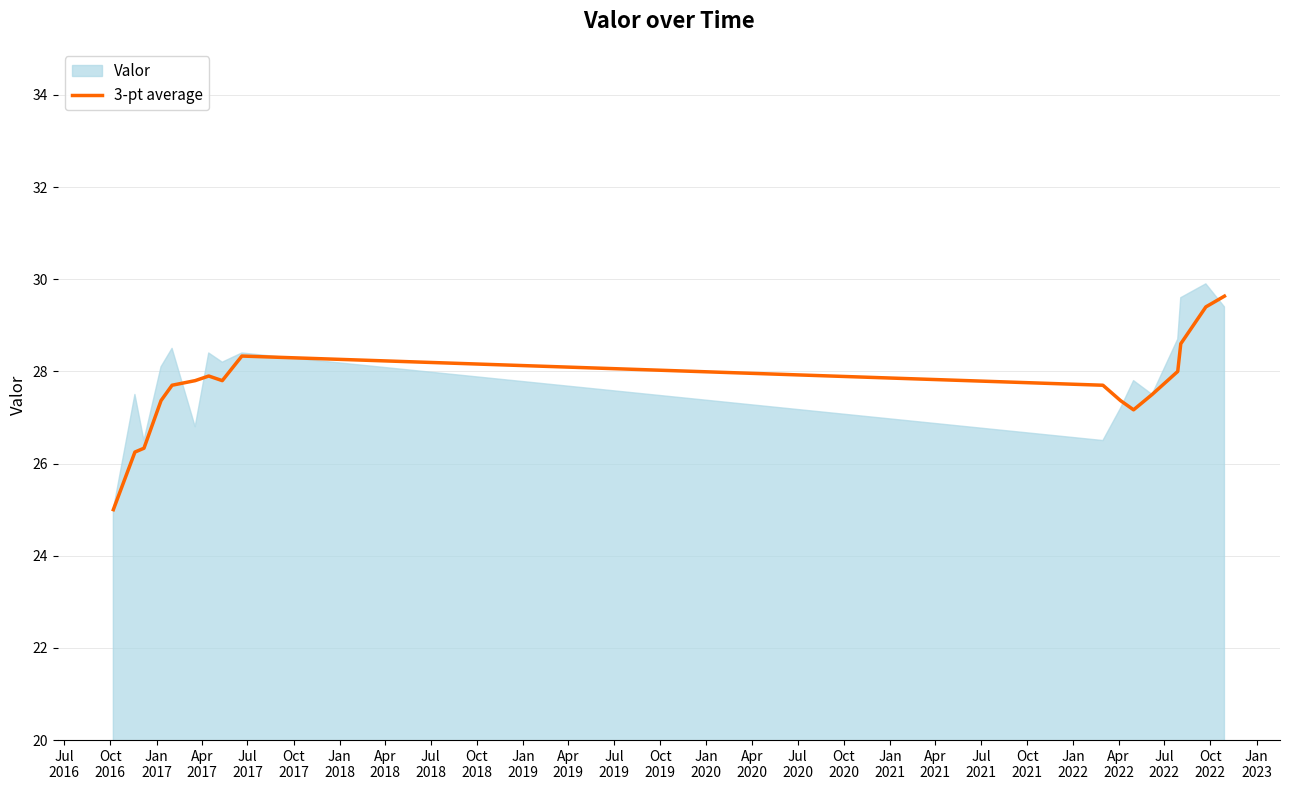

True or false: the data shows 14.0 at Jan
2020.

False